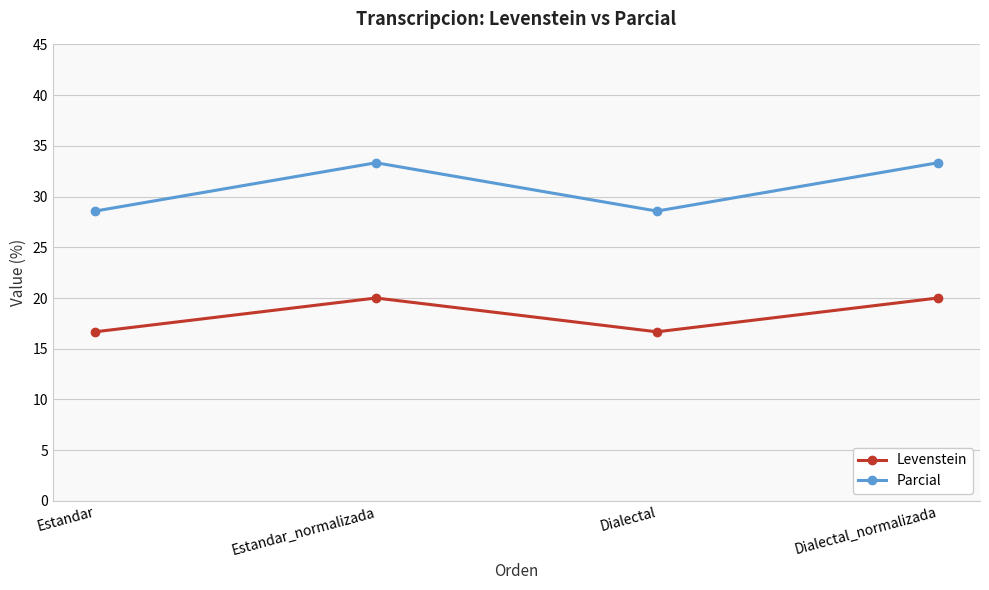

True or false: Parcial and Levenstein cross at least once.

False